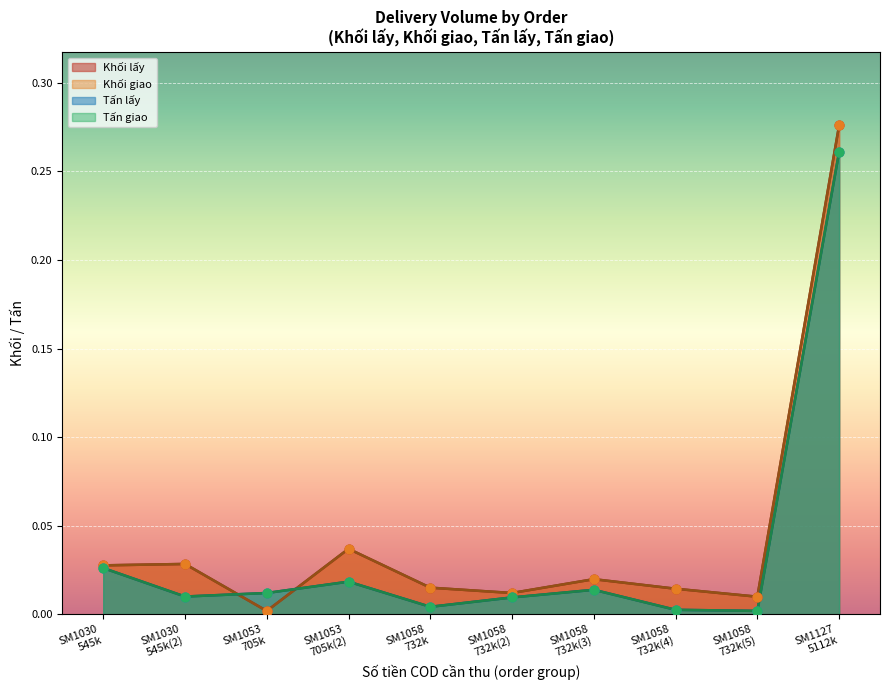

Which series has the widest spread of Y values?

Khối lấy